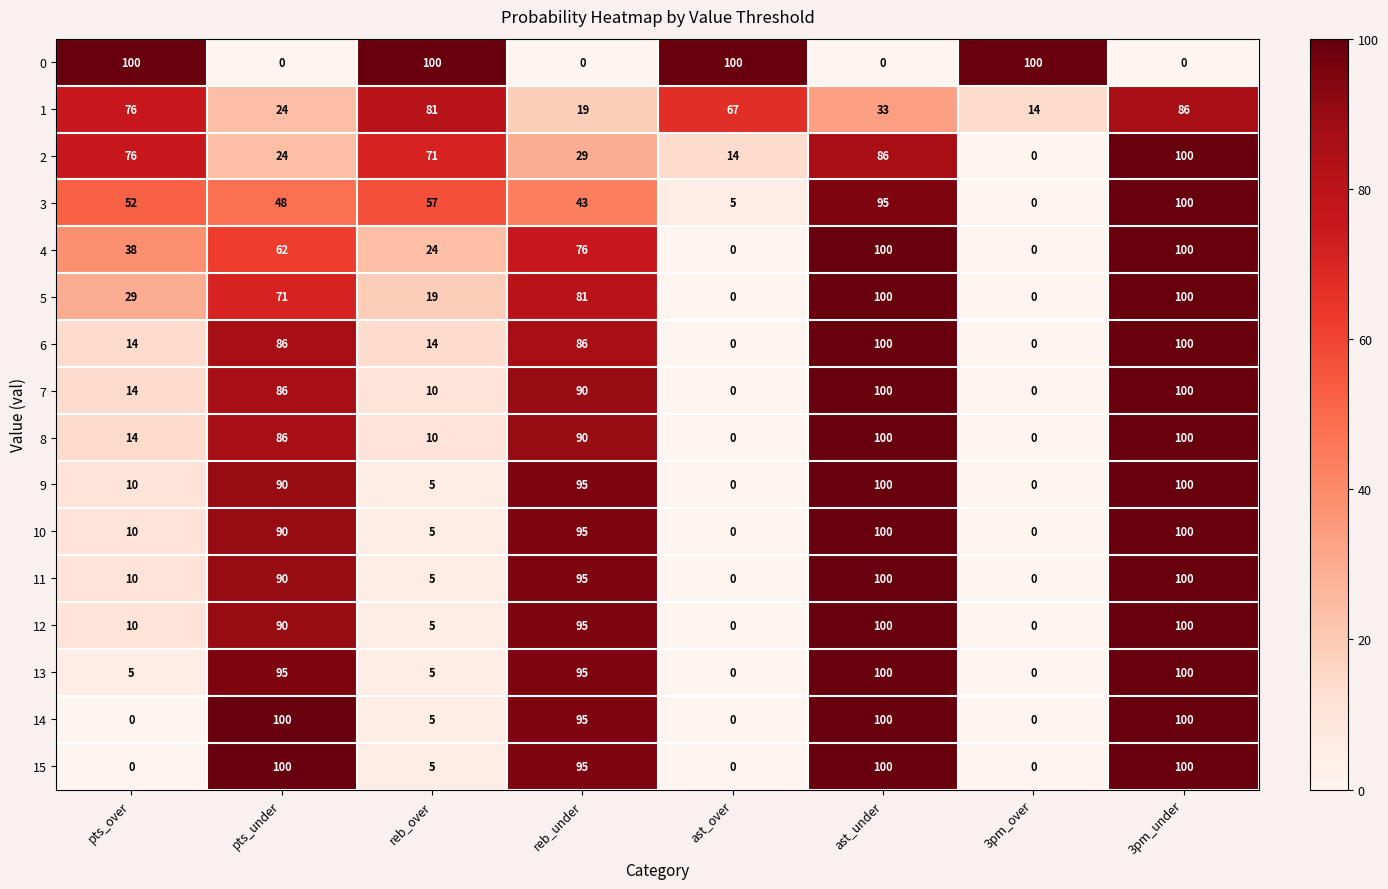

What is the maximum value shown in the chart?

100